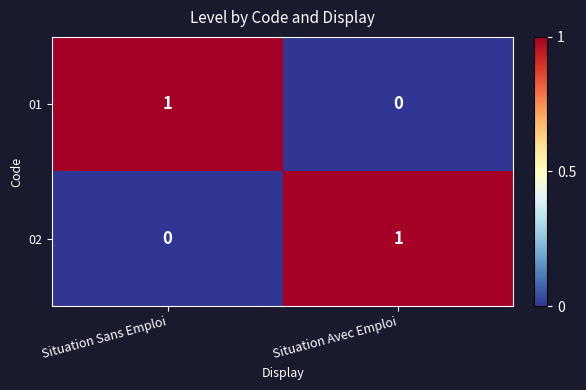

Where is 01 nearest to the value 0?

Situation Avec Emploi